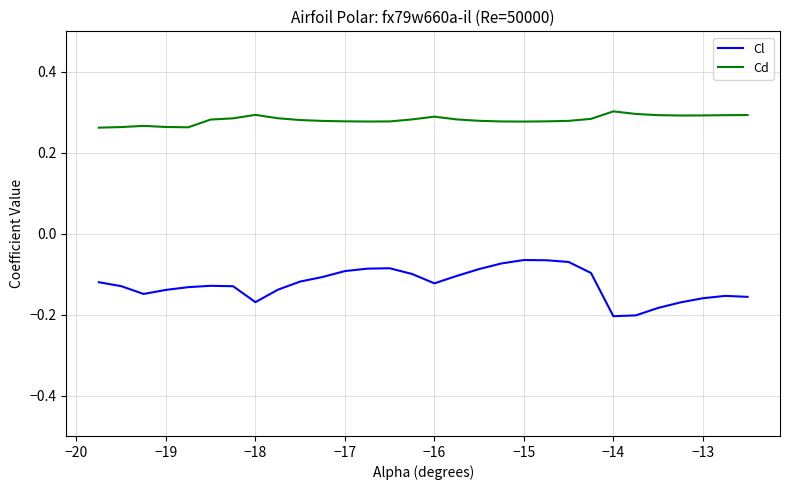

True or false: Cl and Cd intersect in this chart.

False